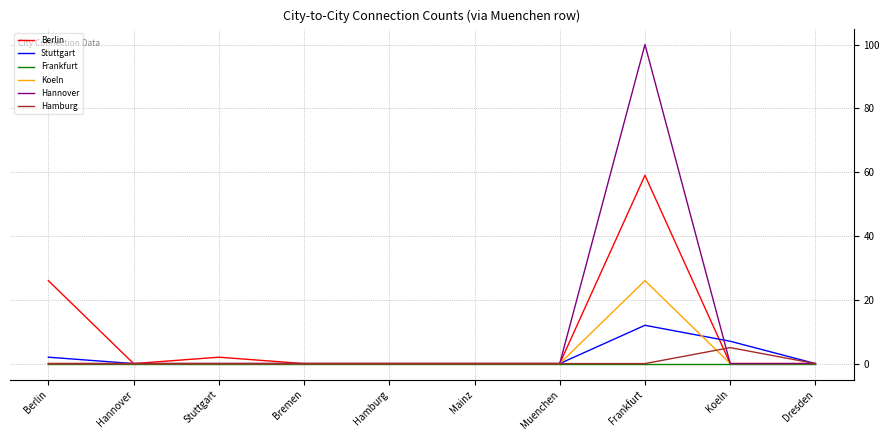

What is the difference between the maximum and second lowest values in the Hannover series?

100